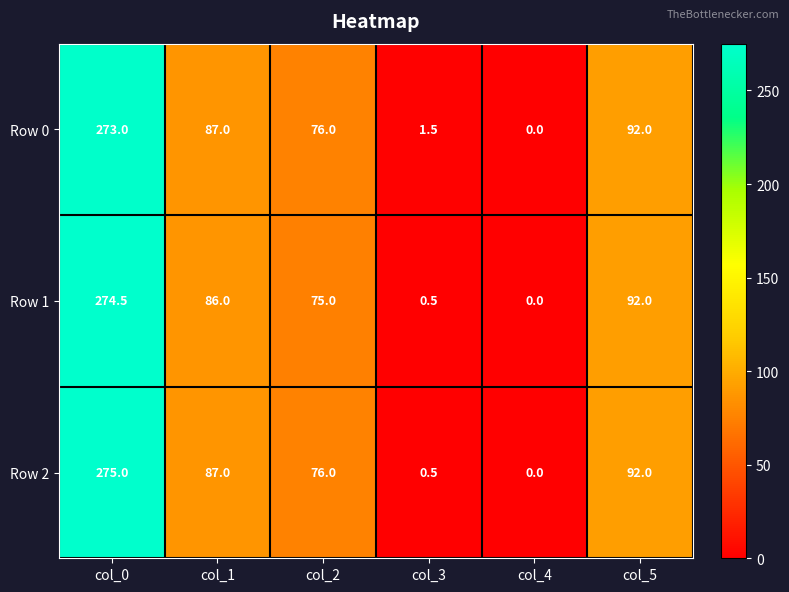

Which label corresponds to the largest value in the chart?

col_0